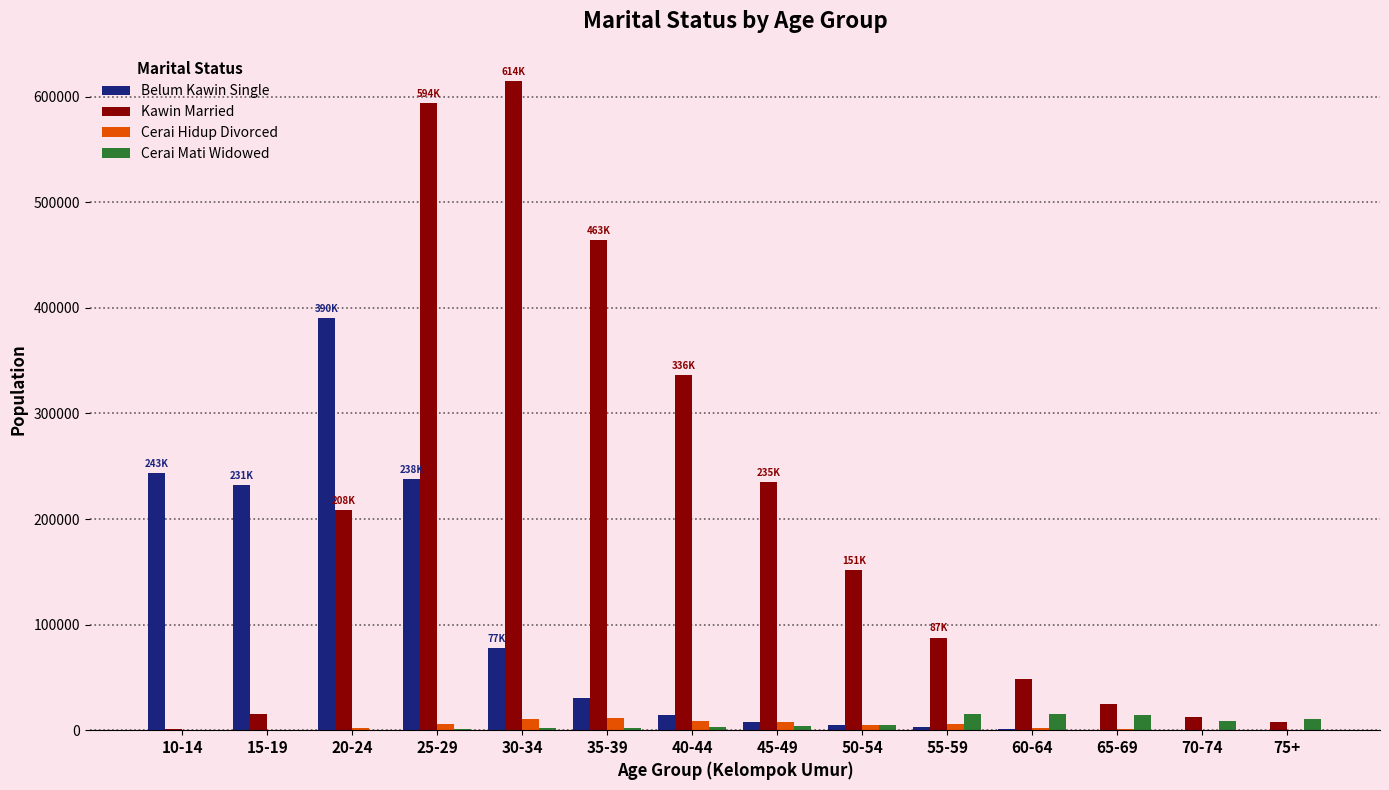

Where is Kawin Married nearest to the value 307851?

40-44